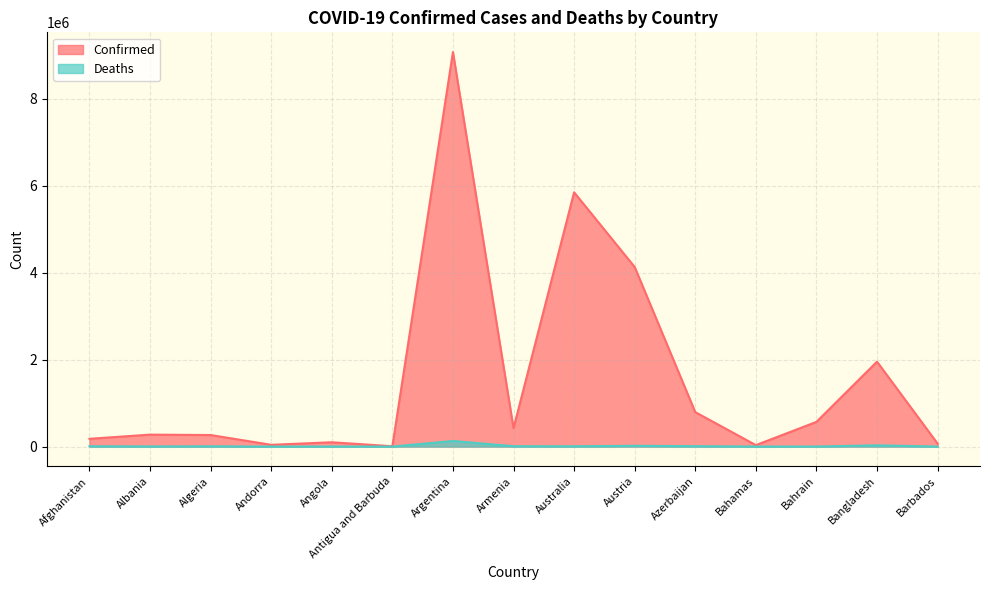

Rank the categories by Deaths value from highest to lowest.

Argentina, Bangladesh, Austria, Azerbaijan, Armenia, Afghanistan, Australia, Algeria, Albania, Angola, Bahrain, Bahamas, Barbados, Andorra, Antigua and Barbuda